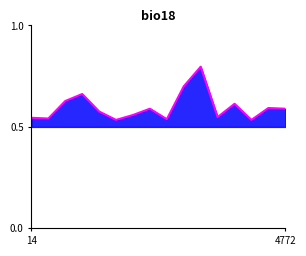

The chart shows a value of 0.5 at 14. True or false?

True